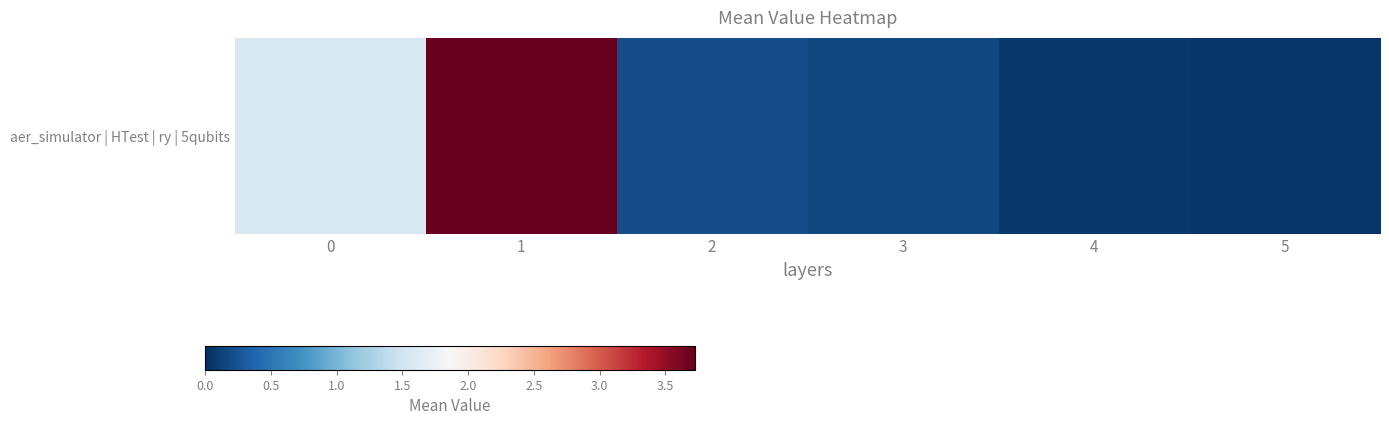

The chart shows a value of 1.6 at 0. True or false?

True